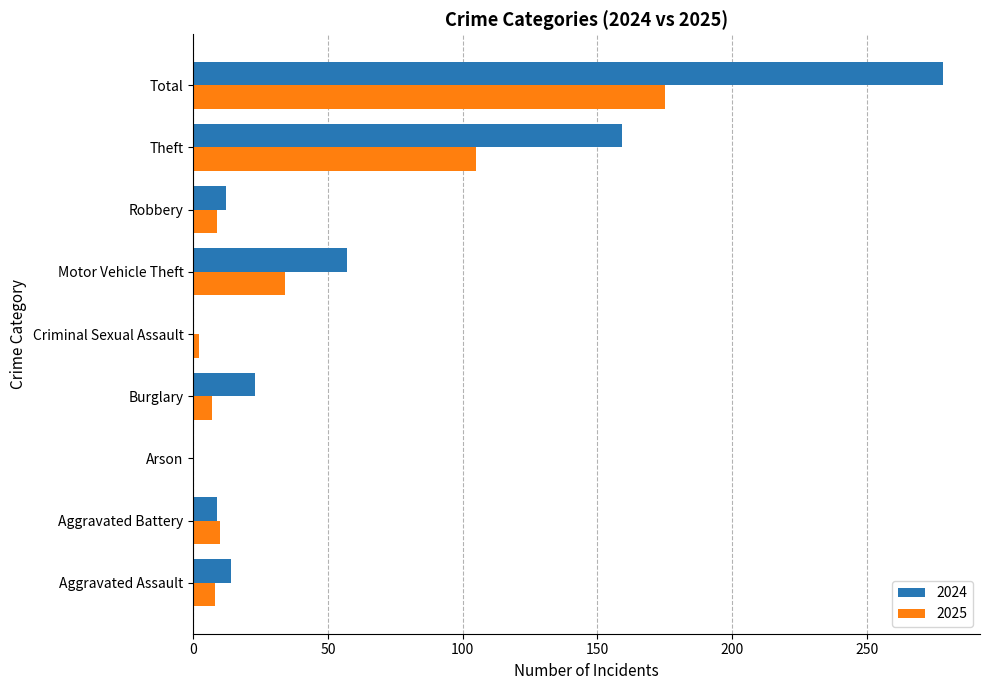

Between Arson and Theft, which series saw the biggest shift?

2024